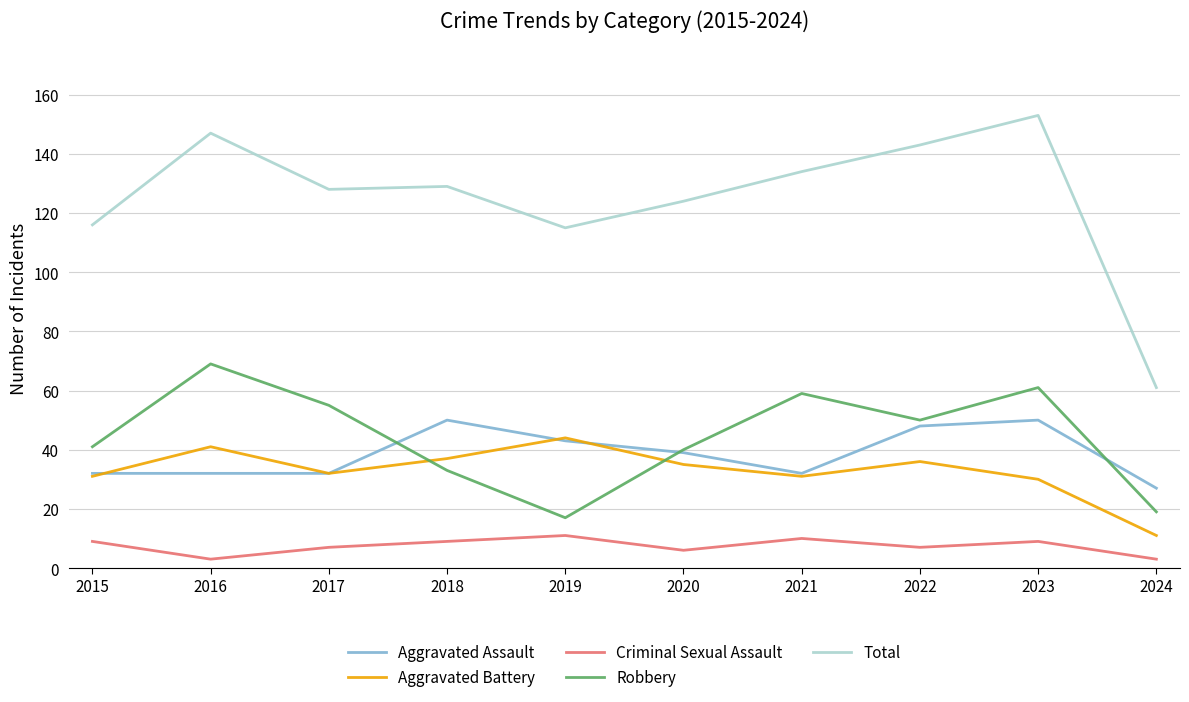

Where is the first local minimum for Criminal Sexual Assault?

2016